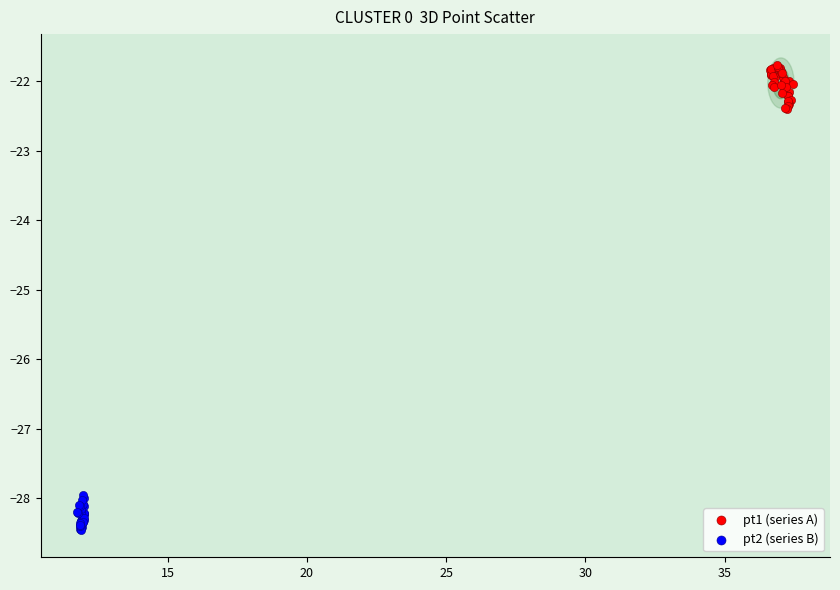

What are all the series names shown in the legend?

pt1 (series A), pt2 (series B)